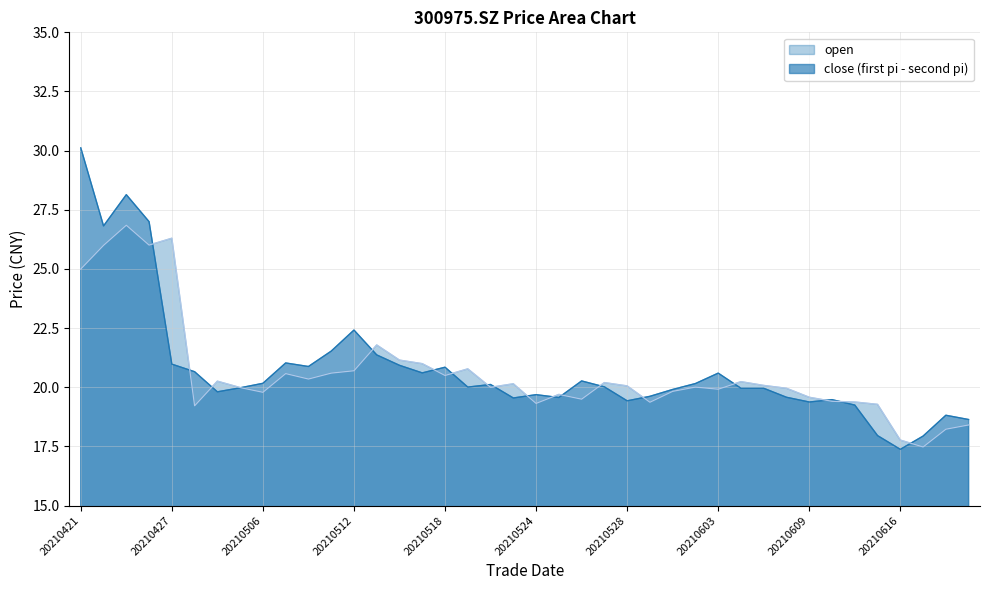

List the series in order of their overall mean, lowest first.

open, close